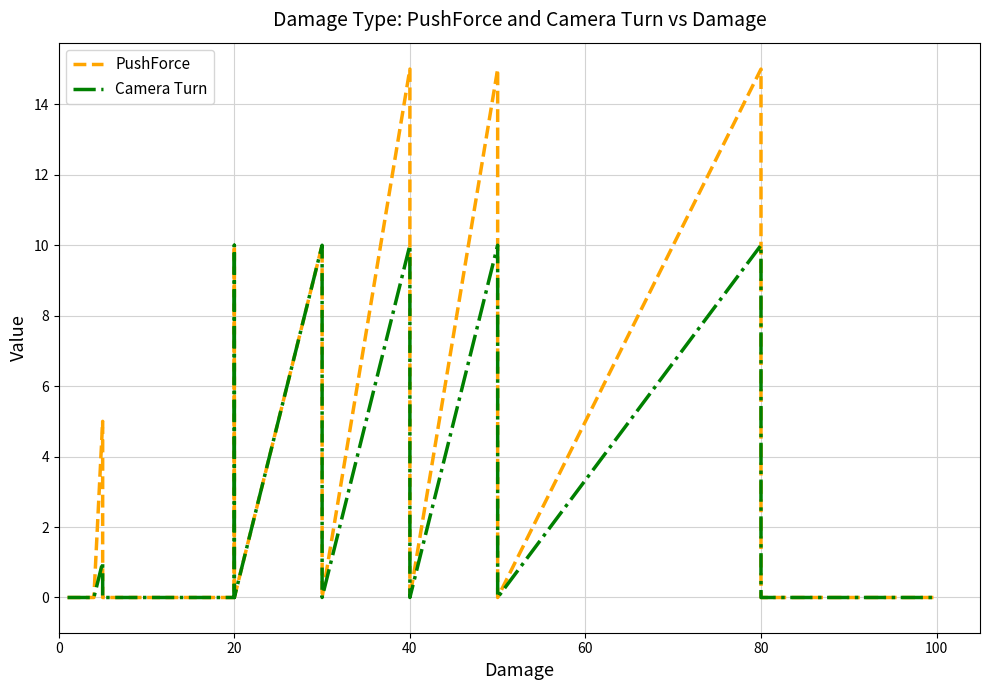

True or false: PushForce and Camera Turn cross at least once.

False